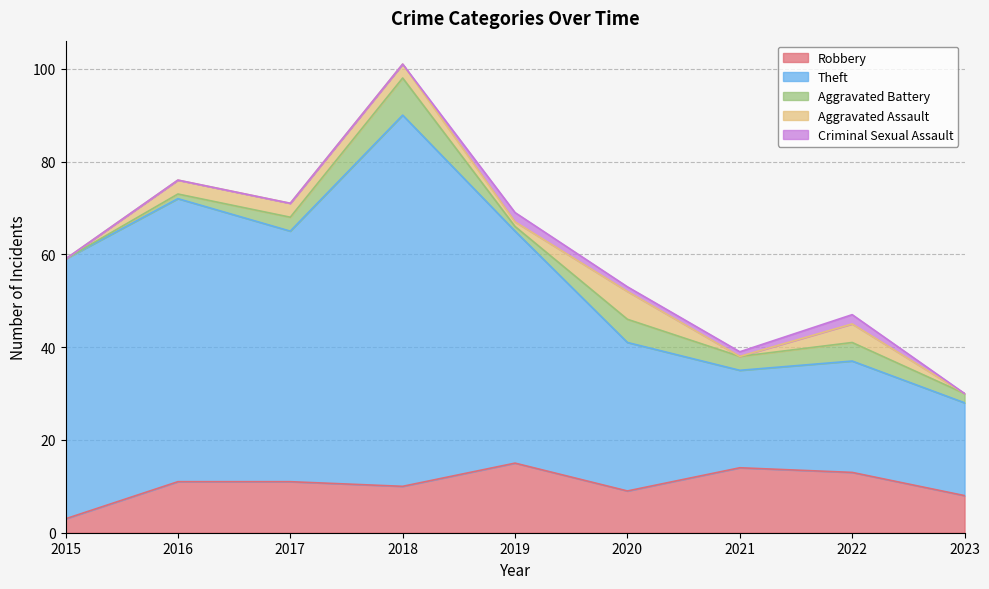

Between 2020 and 2021, which series saw the biggest shift?

Theft